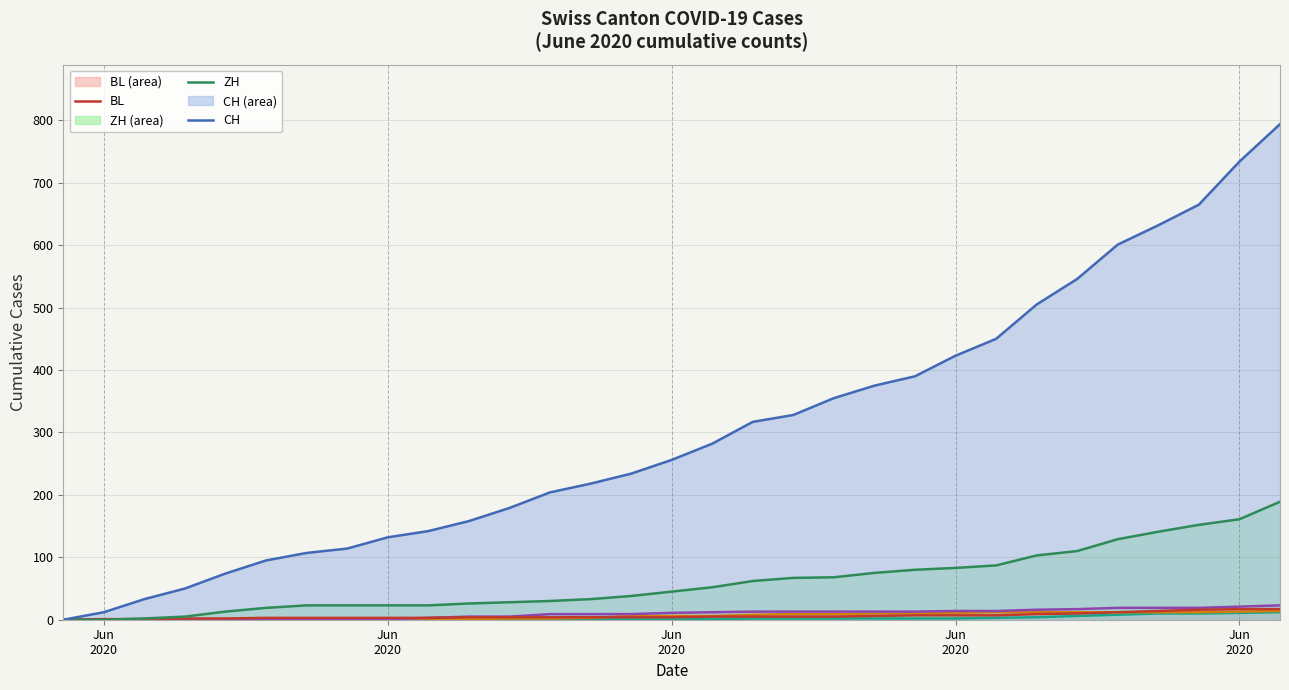

Does the chart have visible grid lines?

Yes